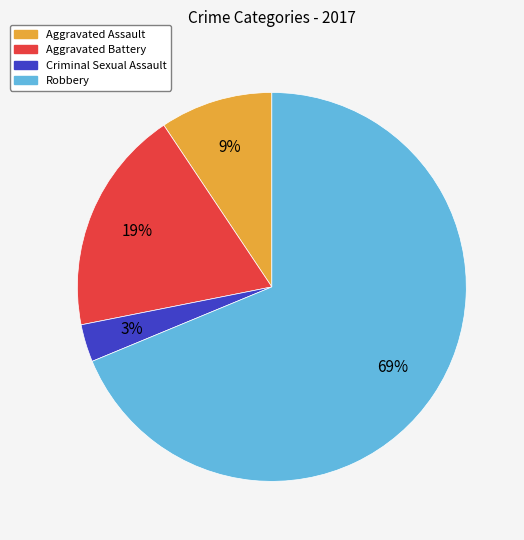

Is it true that Aggravated Battery is 32% of the pie?

False